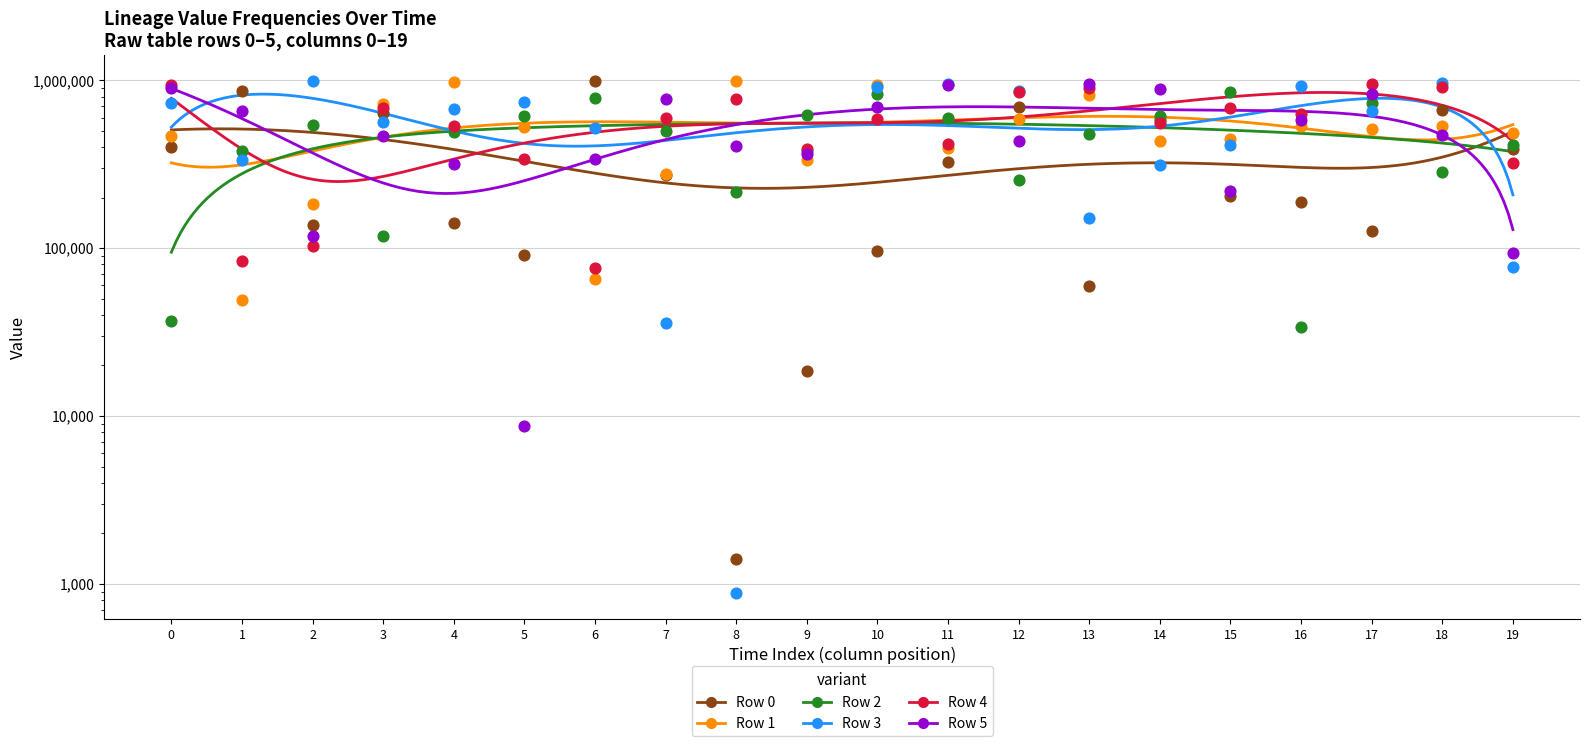

Which series has the widest spread of Y values?

Row 3